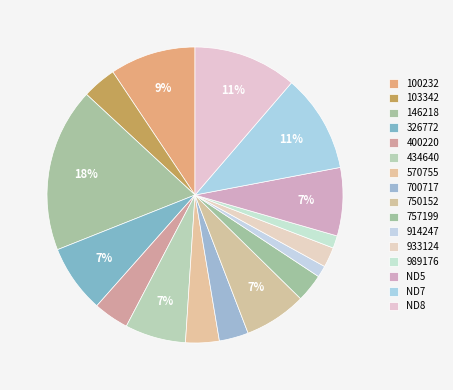

The 146218 slice represents 11% of the pie. True or false?

False